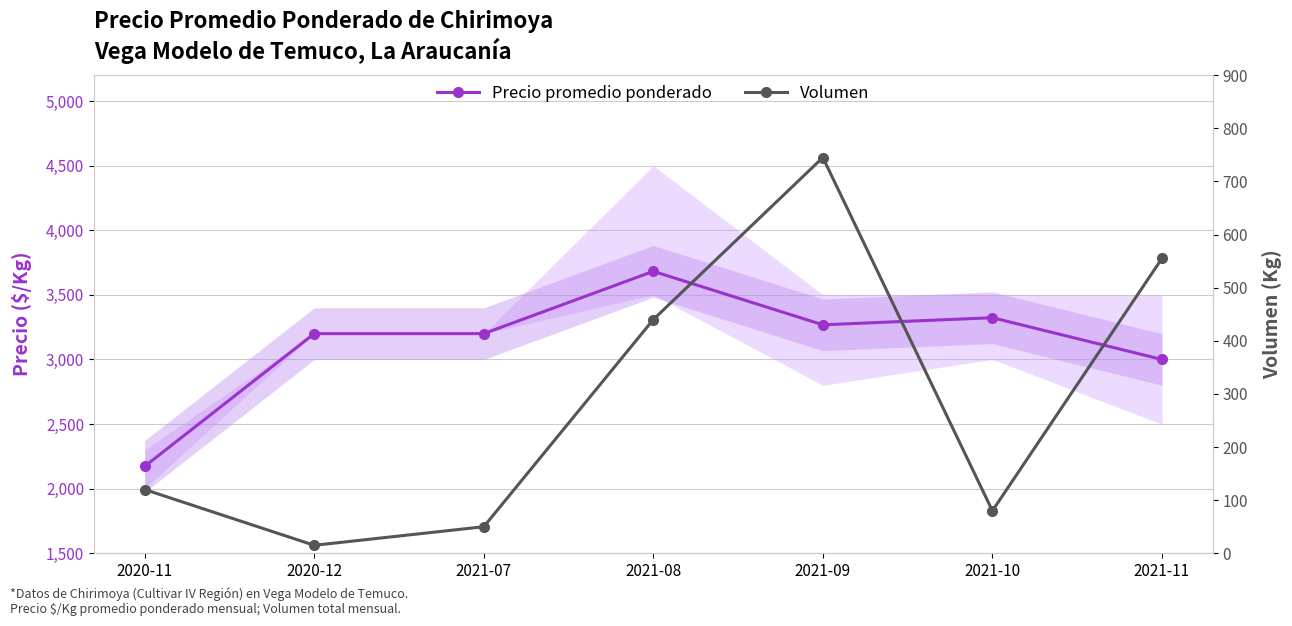

Reading left to right, extract all data points from this chart.

Precio promedio ponderado: 2020-11=2173	2020-12=3200	2021-07=3200	2021-08=3682	2021-09=3268	2021-10=3323	2021-11=3000
Volumen: 2020-11=120	2020-12=15	2021-07=50	2021-08=440	2021-09=745	2021-10=80	2021-11=555